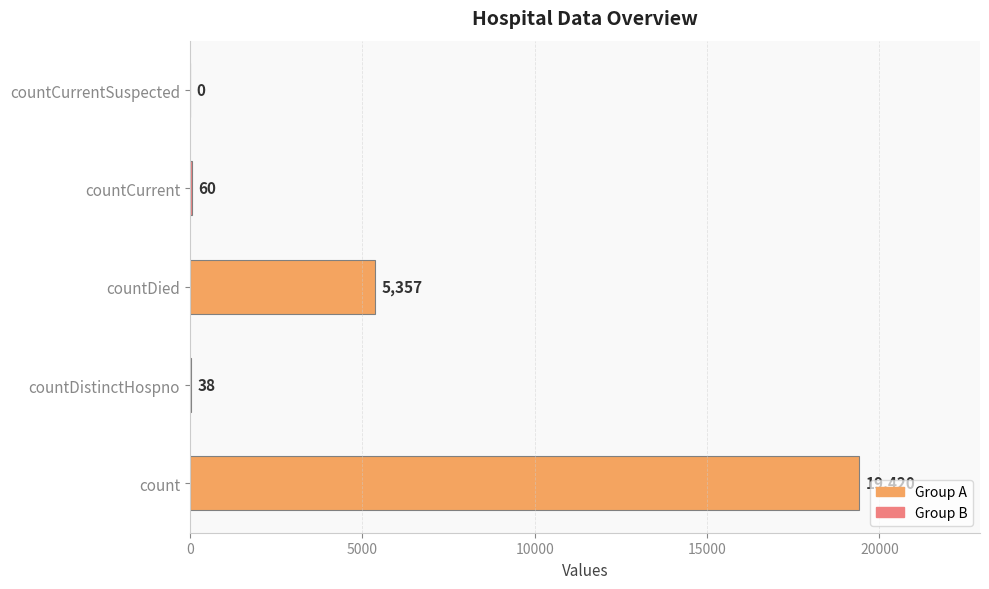

Which has a higher value, countDied or countCurrent?

countDied